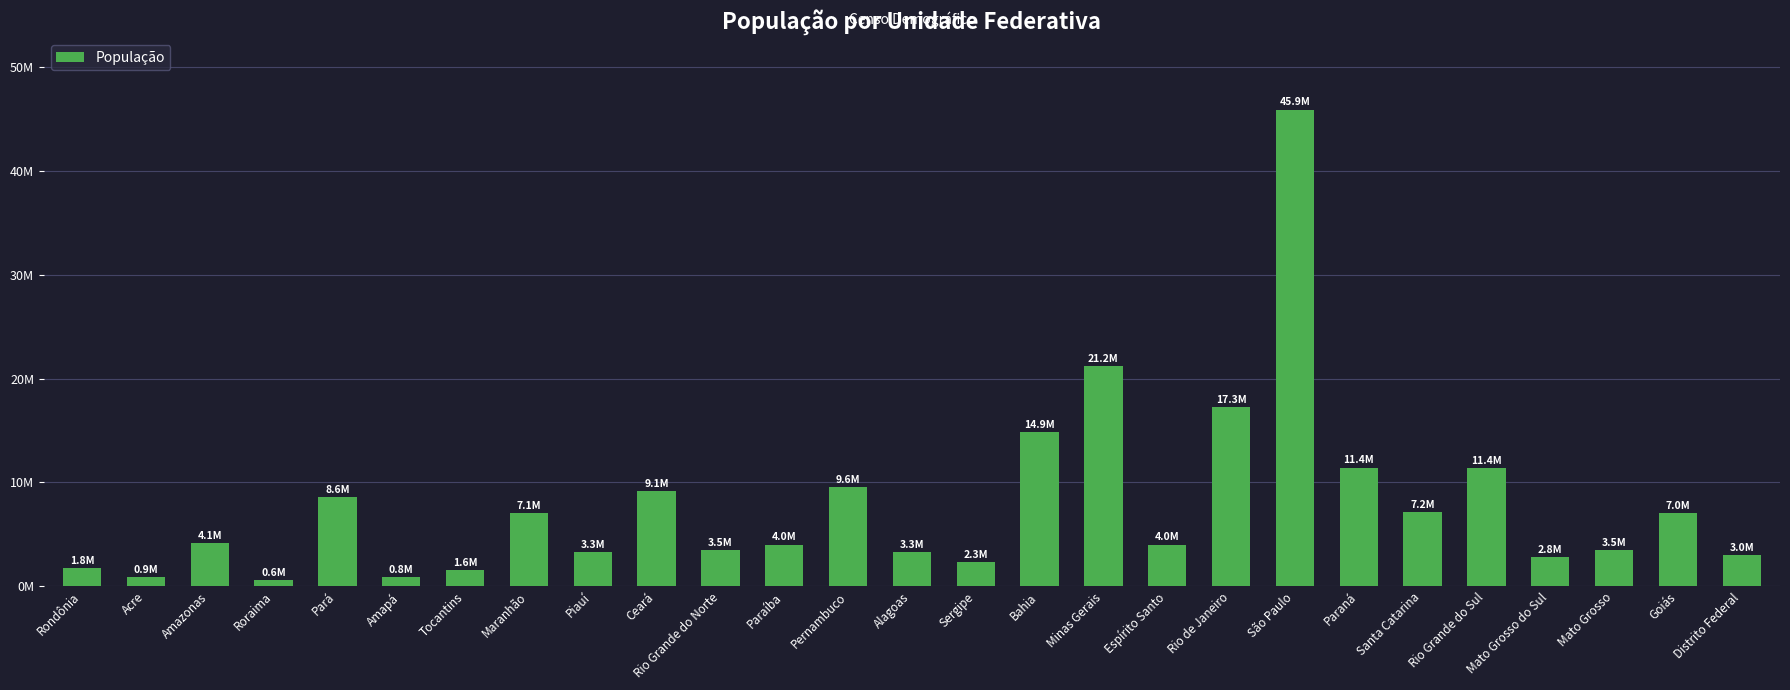

Does the chart contain any negative values?

No